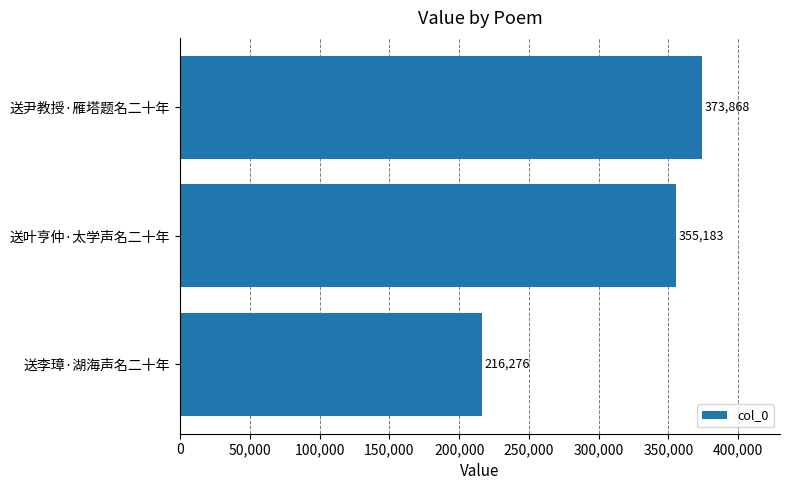

Reading bottom to top, list all the values displayed in this chart.

送李璋·湖海声名二十年=216276	送叶亨仲·太学声名二十年=355183	送尹教授·雁塔题名二十年=373868